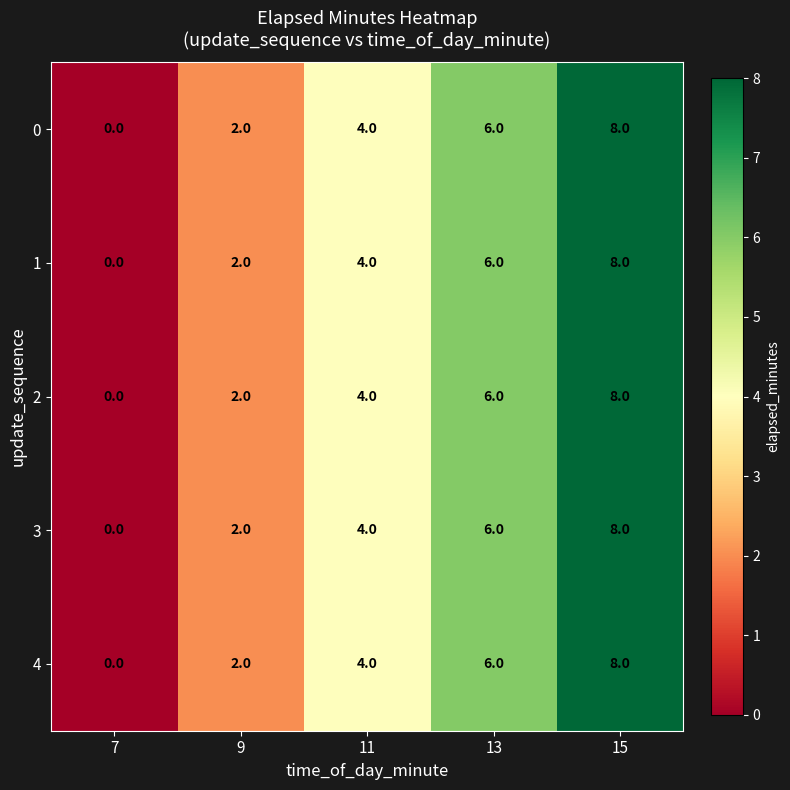

Reading left to right, list all the values displayed in this chart.

0: 7=0	9=2	11=4	13=6	15=8
1: 7=0	9=2	11=4	13=6	15=8
2: 7=0	9=2	11=4	13=6	15=8
3: 7=0	9=2	11=4	13=6	15=8
4: 7=0	9=2	11=4	13=6	15=8